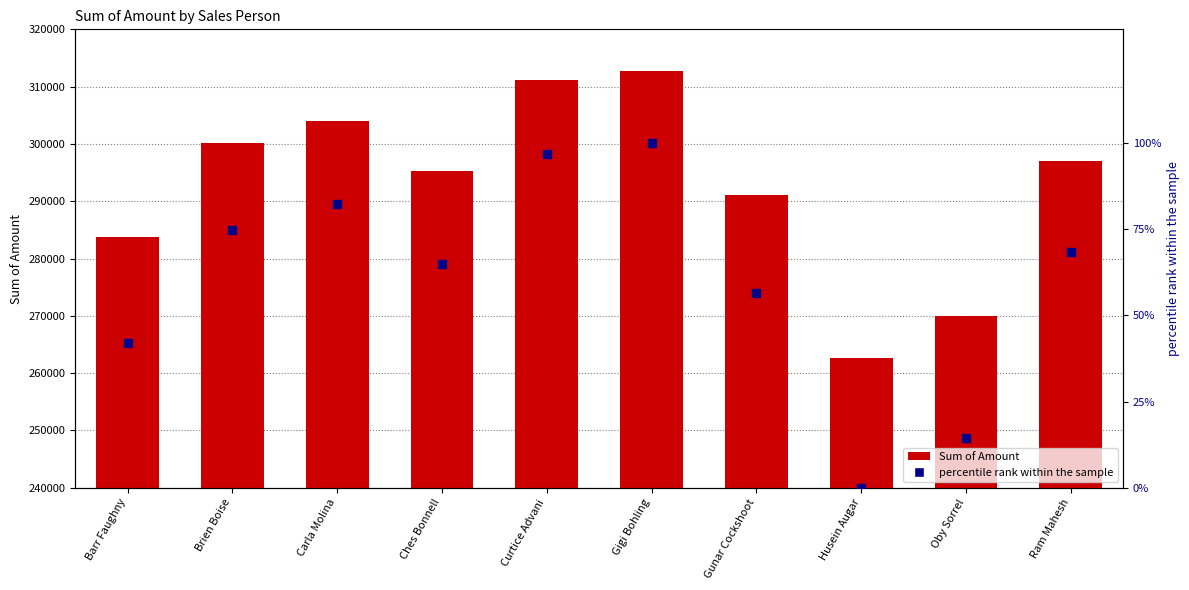

Is the value of percentile rank within the sample at Ram Mahesh greater than the value of Sum of Amount at Gunar Cockshoot?

No